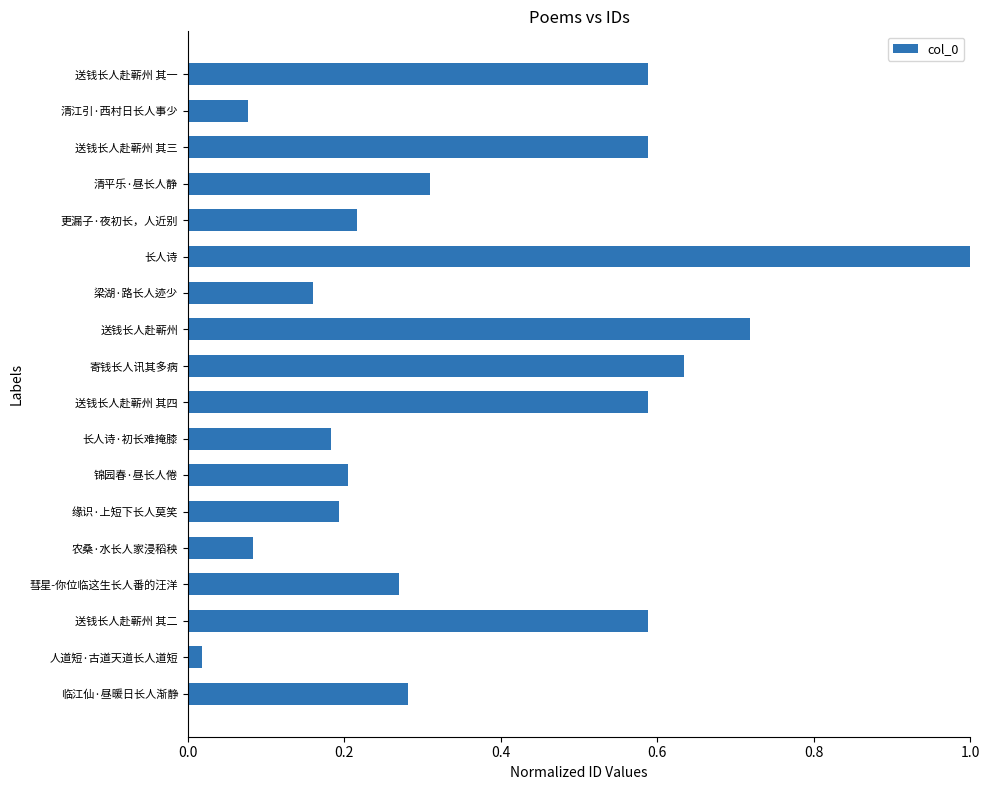

The value at 锦园春·昼长人倦 is 0.0. True or false?

False